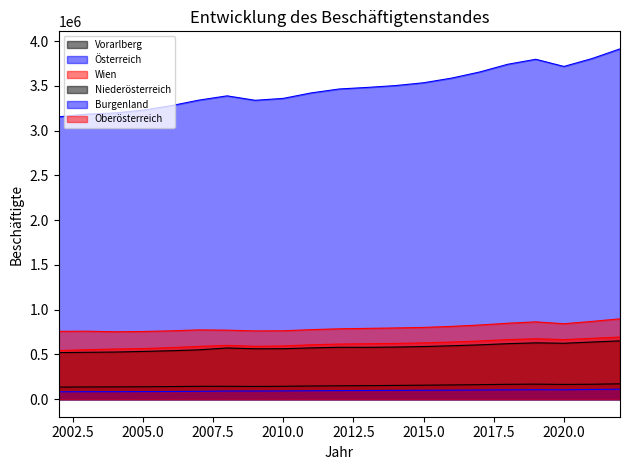

Which label corresponds to the smallest value in the chart?

2002